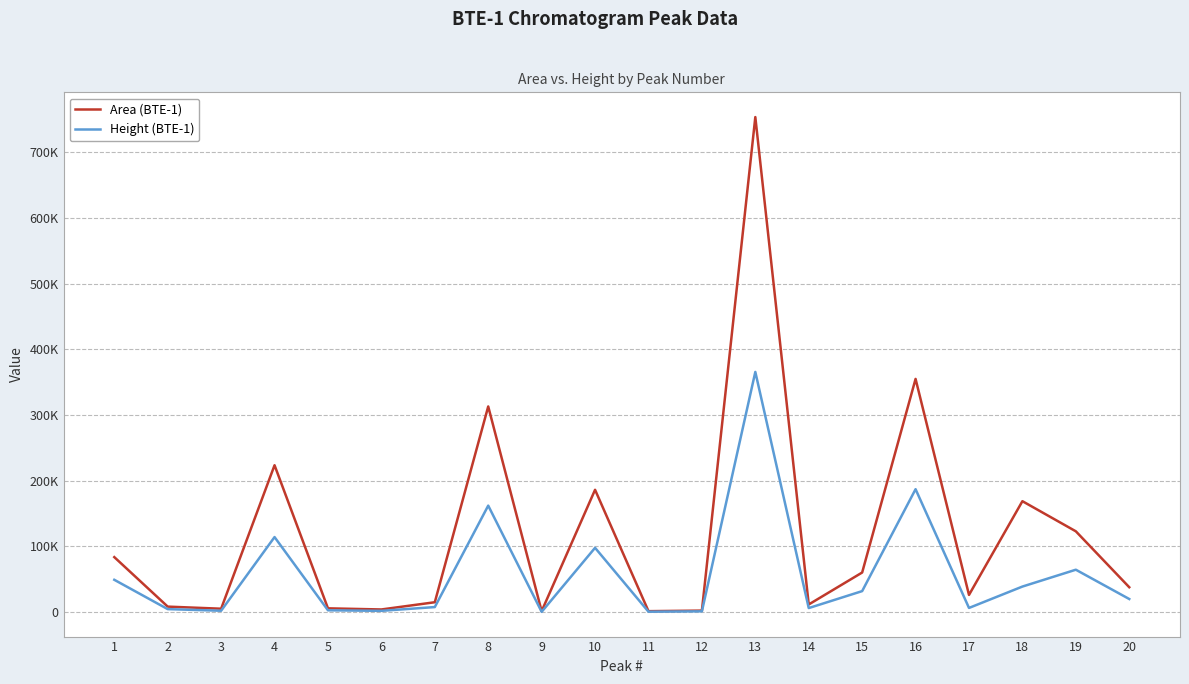

What is the total value across all series at 17?

32417